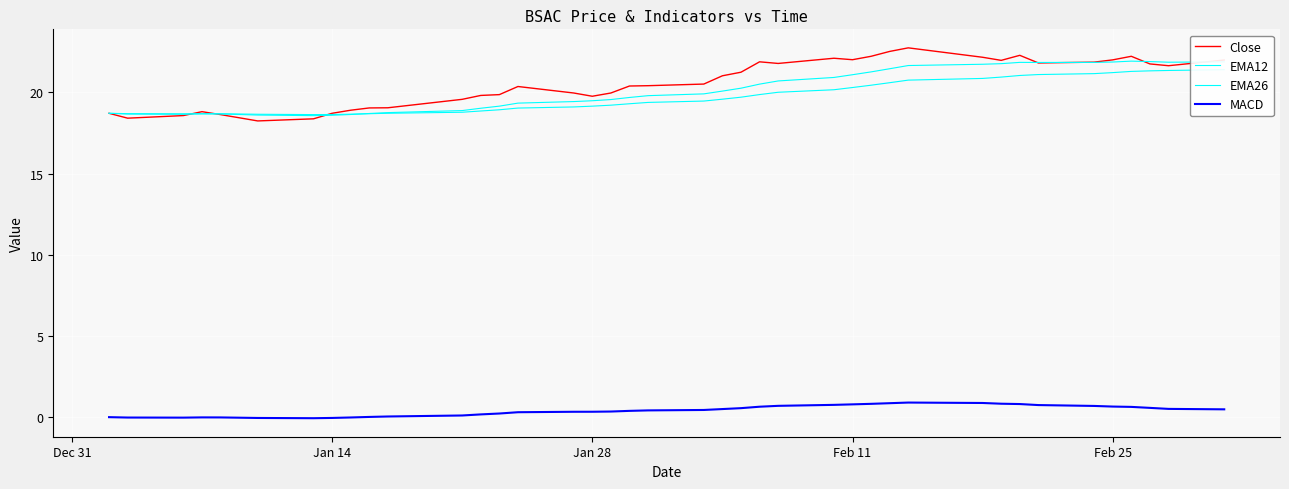

The value of EMA26 at 19 is 26.8. True or false?

False